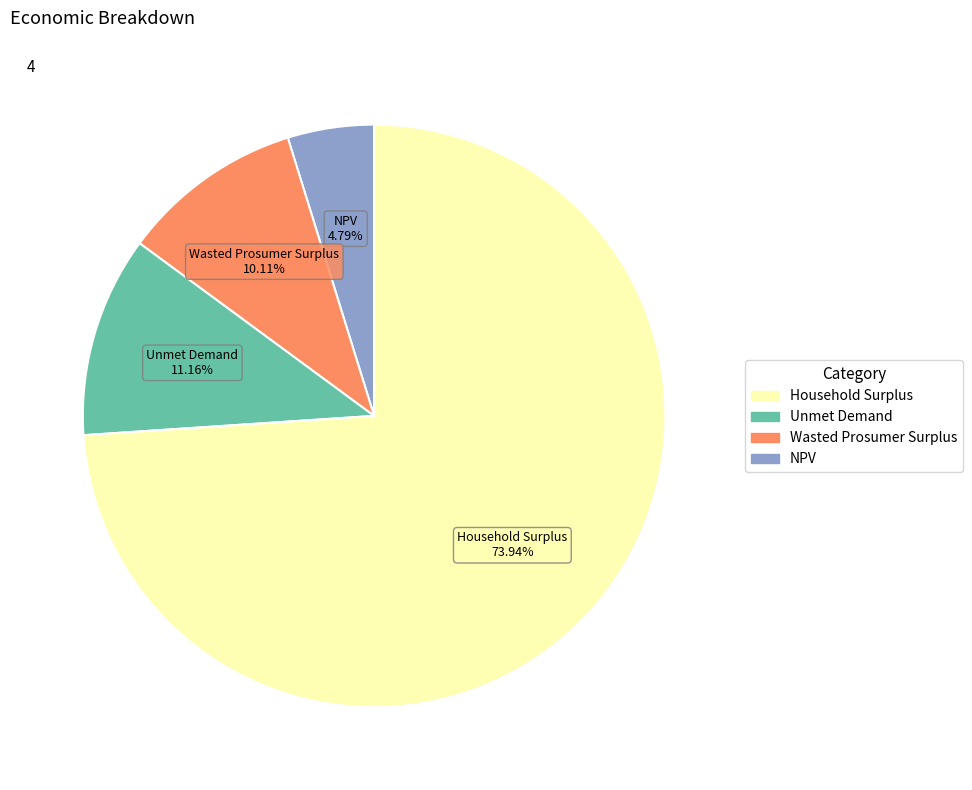

How many slices are in this pie chart?

4